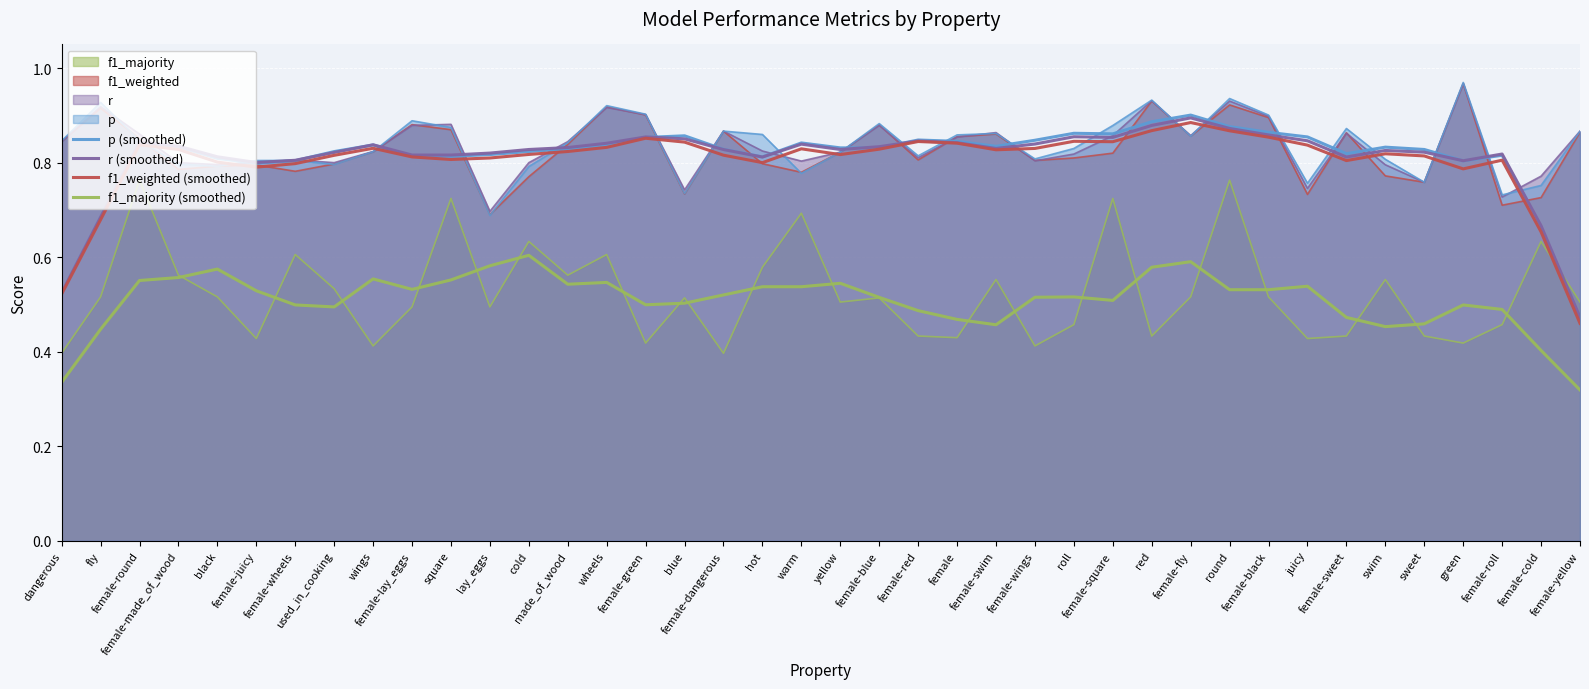

At which label is f1_weighted (smoothed) closest to 0?

female-yellow